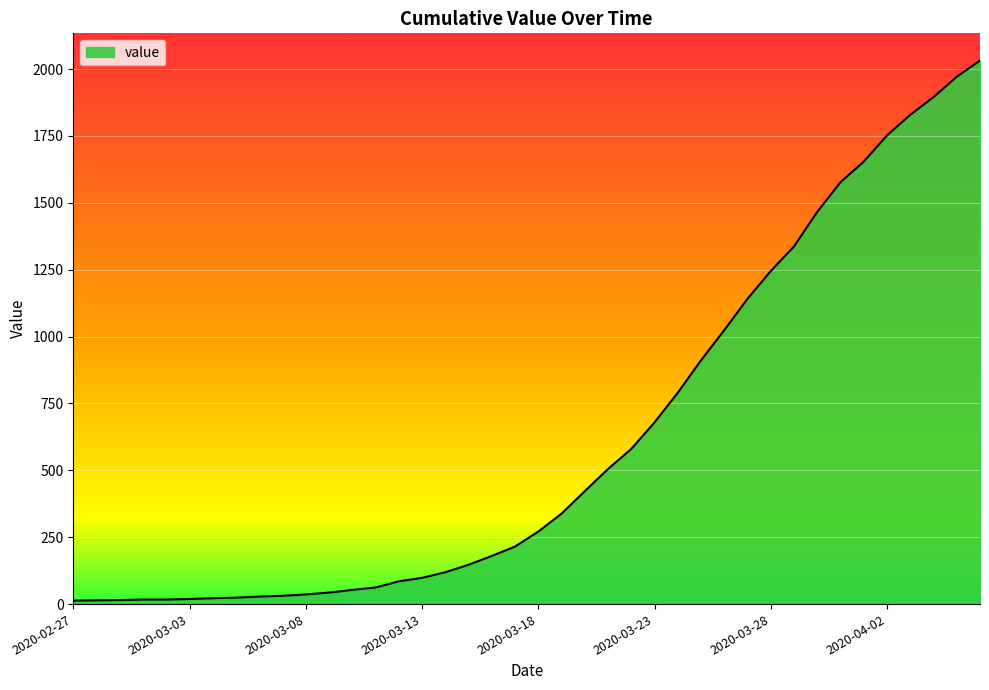

How many values are below 271?

20